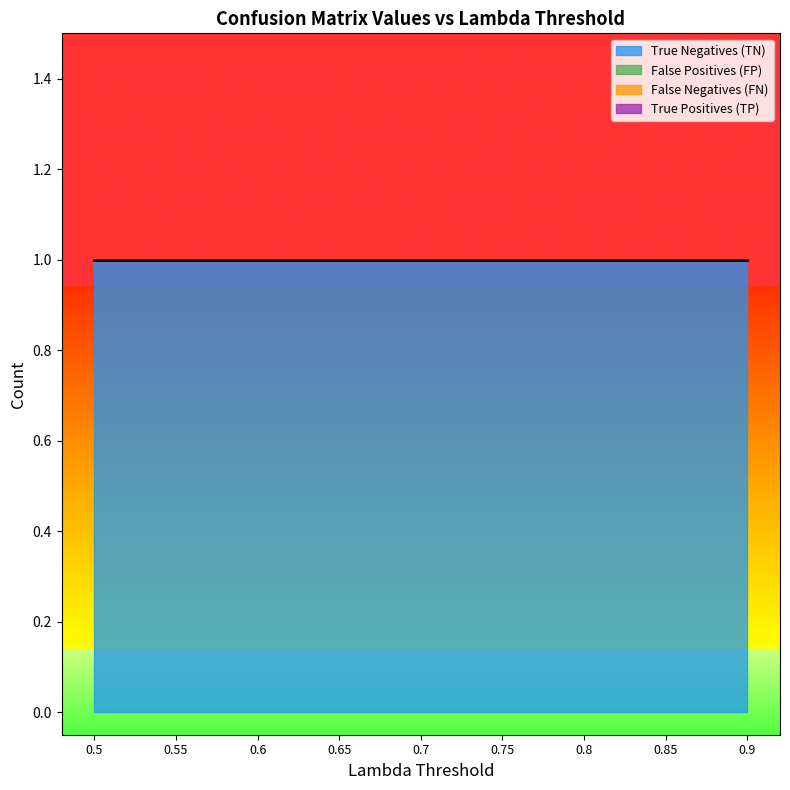

Is the value of False Positives (FP) at 0.75 greater than the value of True Positives (TP) at 0.85?

No